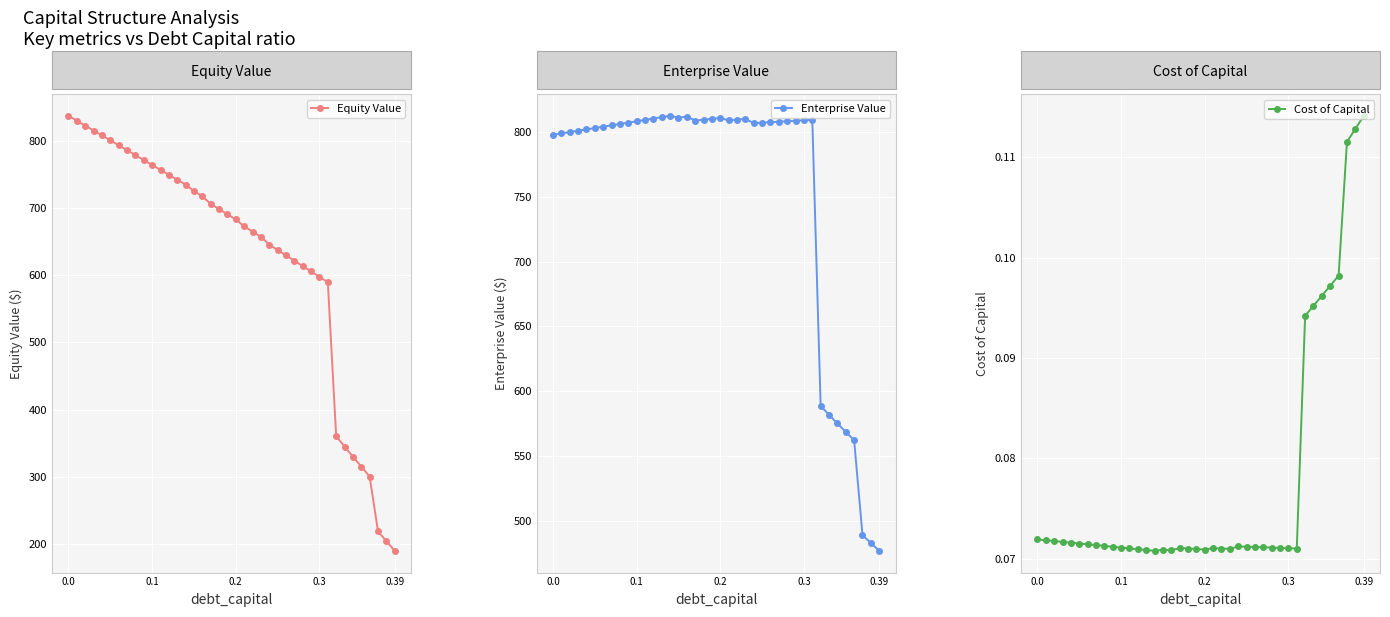

True or false: Enterprise Value has more than 2 interior local peaks.

True